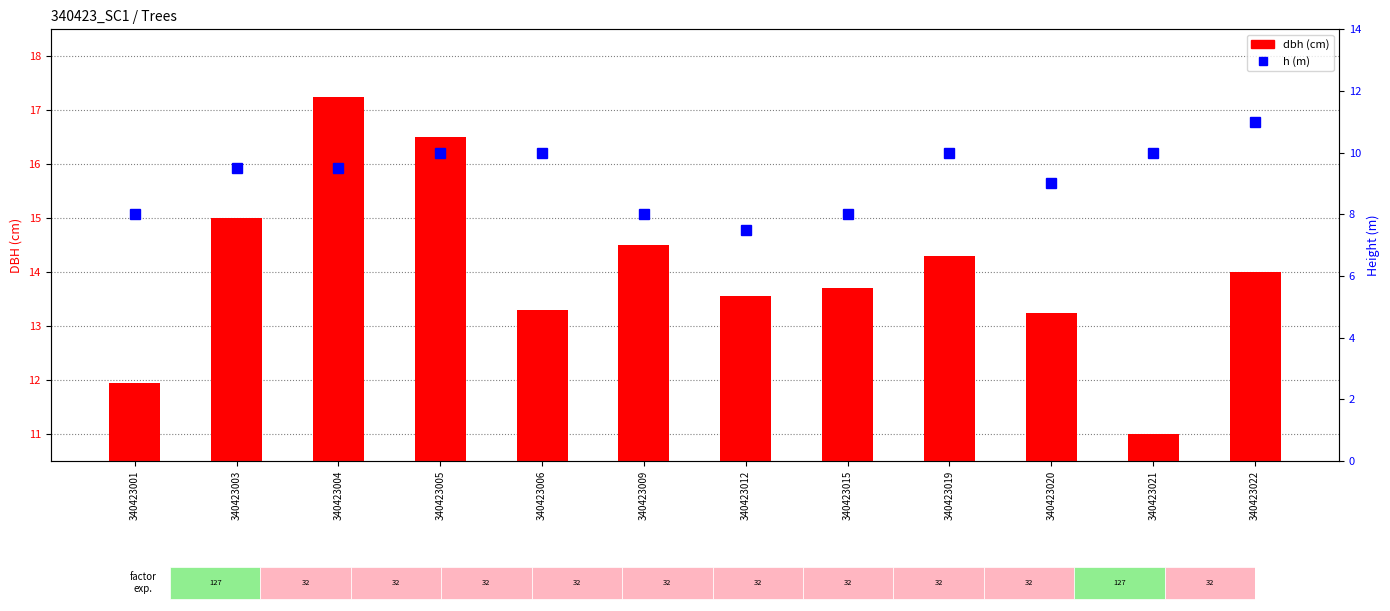

What is the difference between the maximum and minimum values in the h series?

3.5